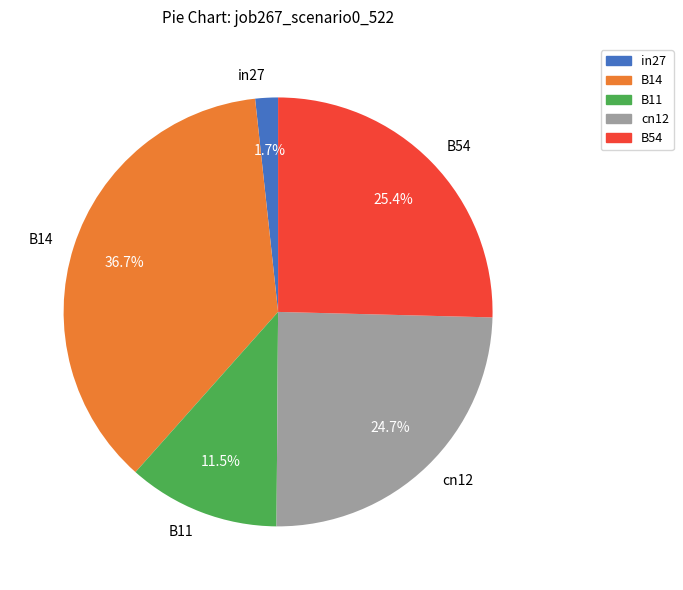

To the nearest percent, what is the difference between the largest and smallest slice percentages?

35%